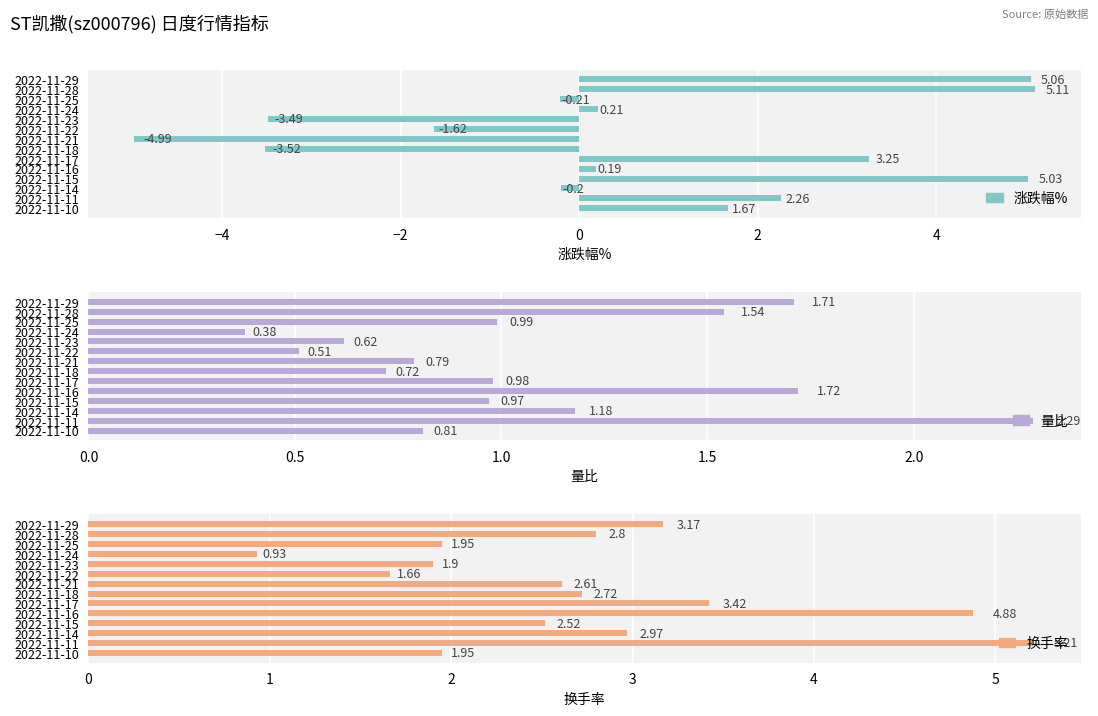

Is it true that 涨跌幅% equals 0.2 at 2022-11-24?

True